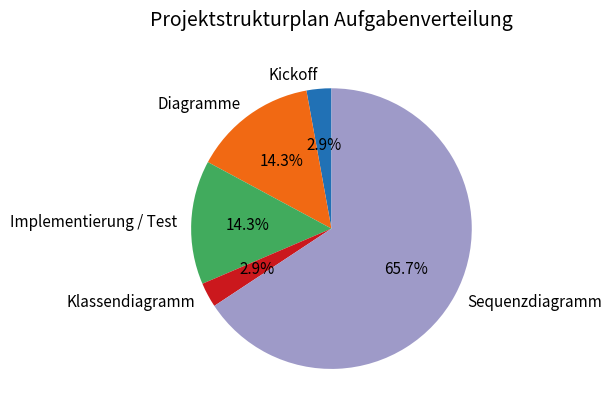

How many slices are in this pie chart?

5